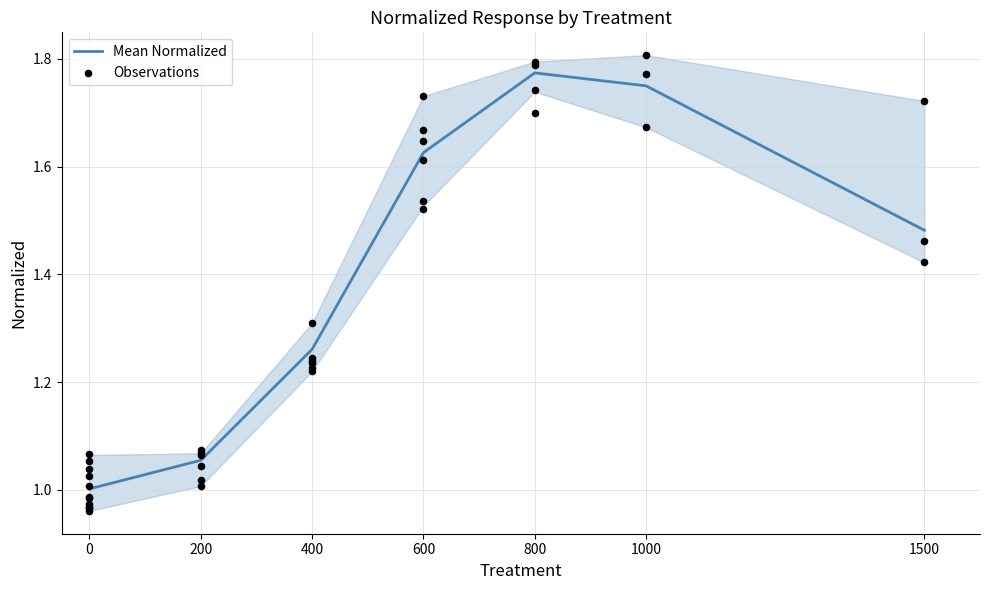

Approximately how many times larger is the value at 0 compared to 200?

0.9